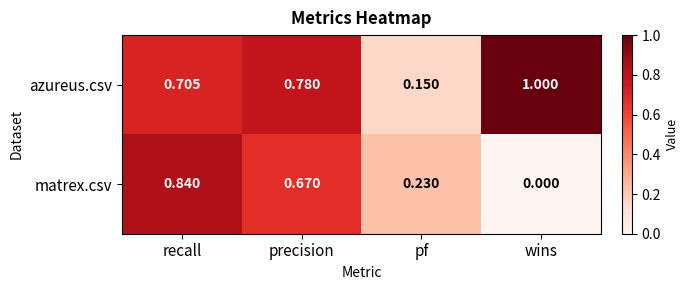

List the series in order of their overall mean, highest first.

azureus.csv, matrex.csv